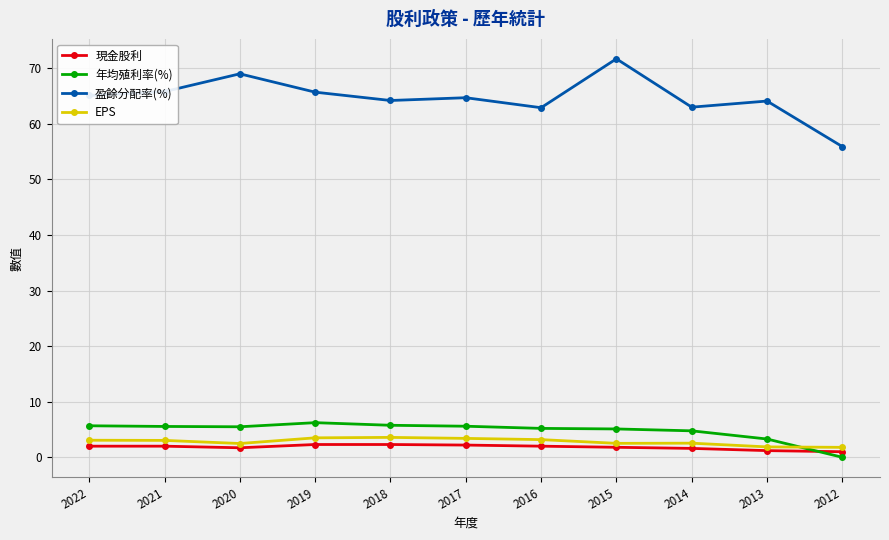

How many series are shown in this chart?

4